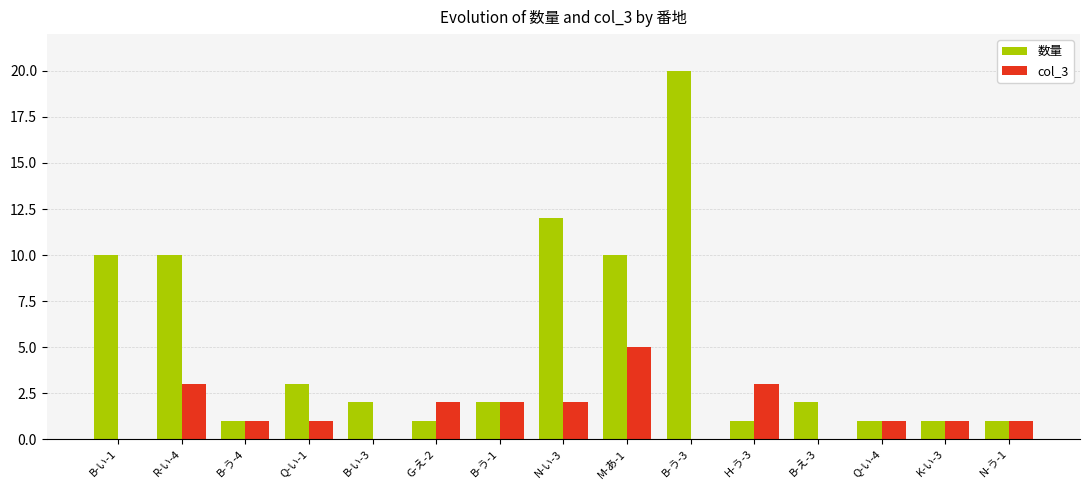

The col_3 series shows 0 at B-え-3. True or false?

True